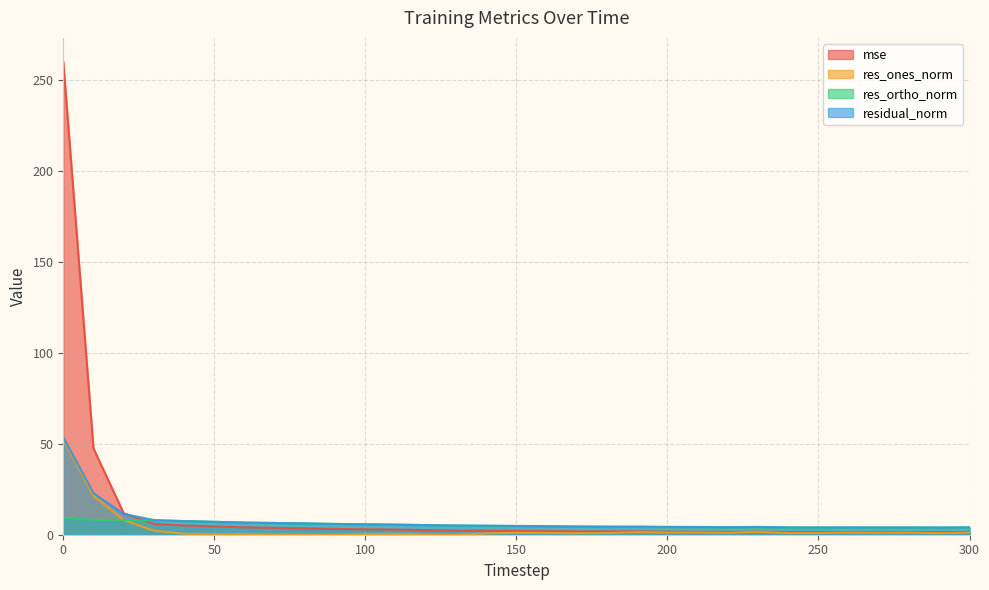

How many distinct data groups are displayed?

4